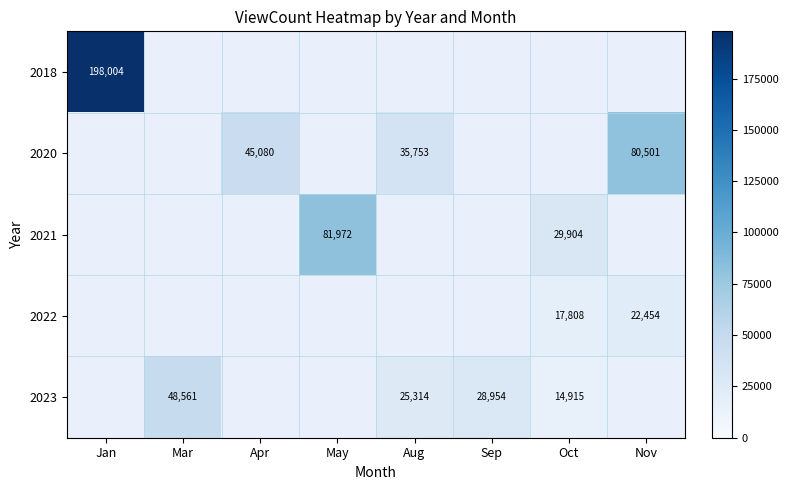

Is the value of 2018 at Aug greater than the value of 2020 at Nov?

No